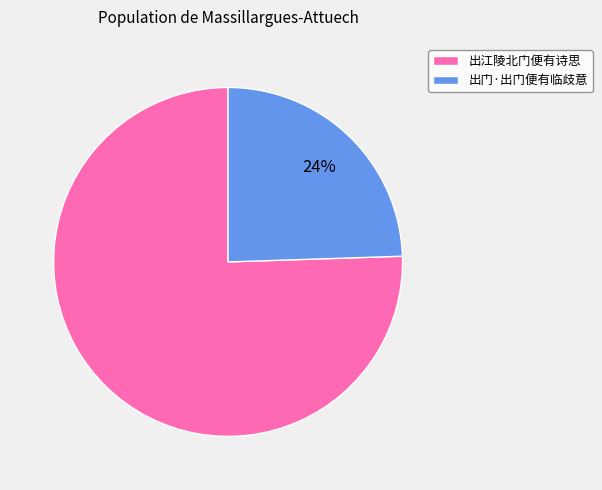

Is the sum of 出江陵北门便有诗思 and 出门·出门便有临歧意 greater than half?

Yes